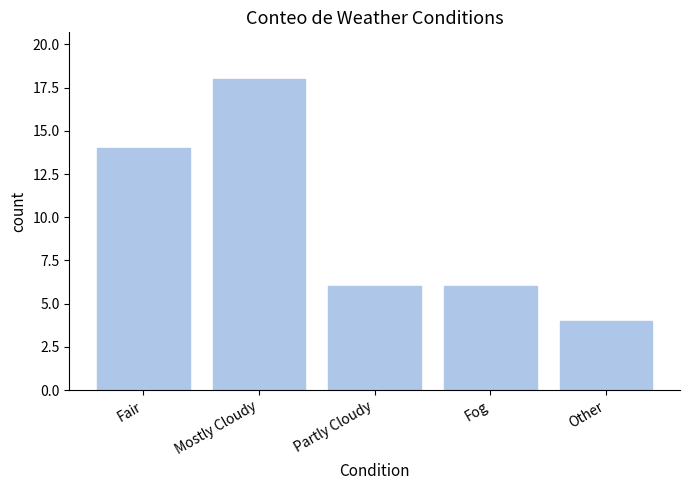

True or false: the data shows 6 at Other.

False